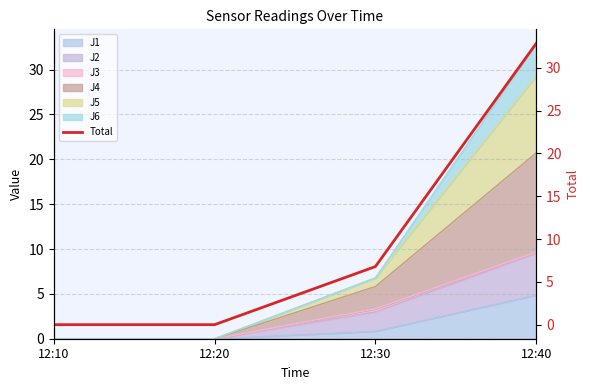

Reading right to left, extract all data points from this chart.

32.9	6.8	0.0	0.0